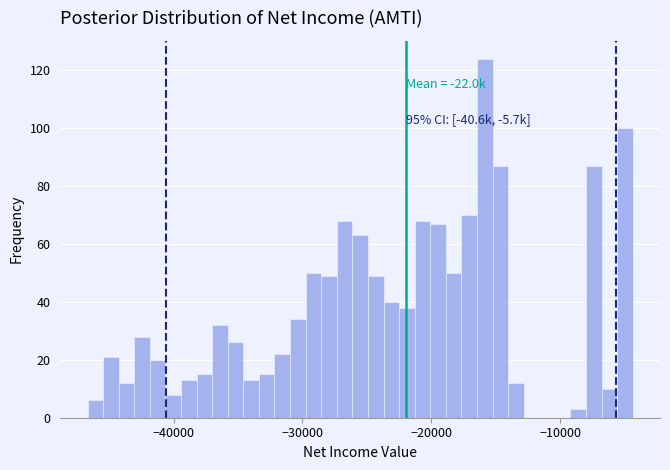

Around what value on the x-axis is the tallest bar? Give the approximate position of its centre, as read against the axis.

-16000